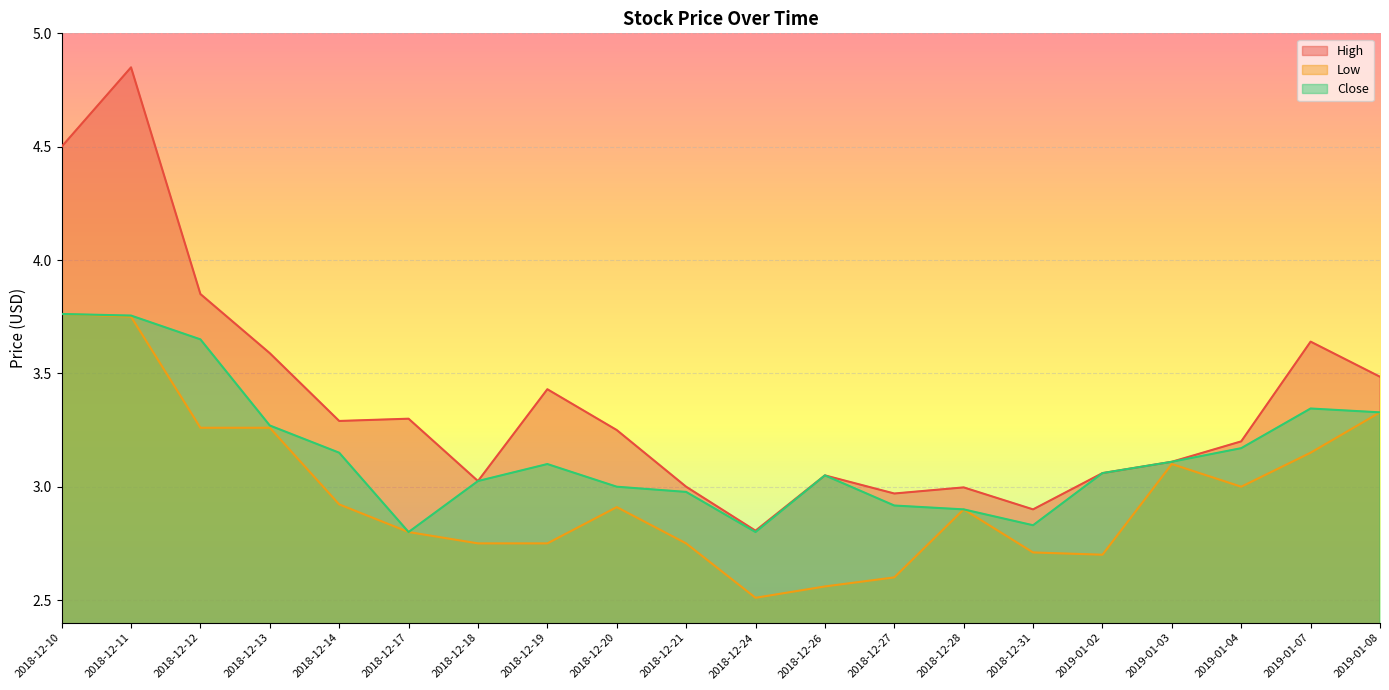

At 2018-12-18, list the series in order from largest to smallest.

High, Close, Low